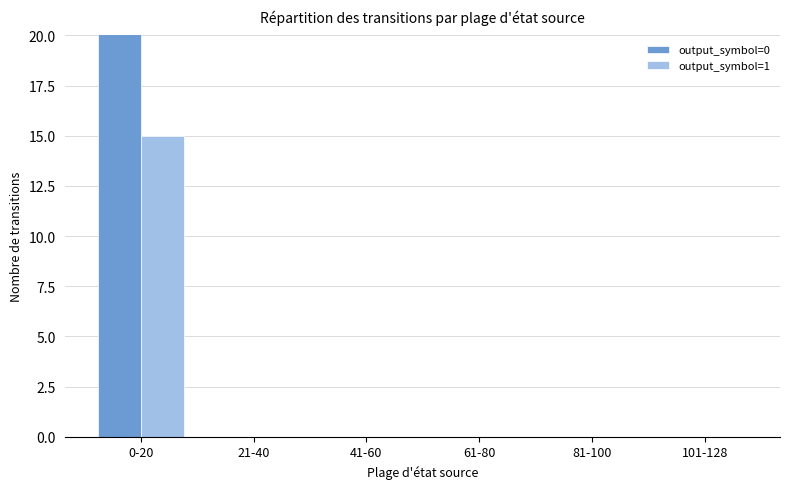

What is the sum of the output_symbol=1 values at 0-20 and 61-80?

15